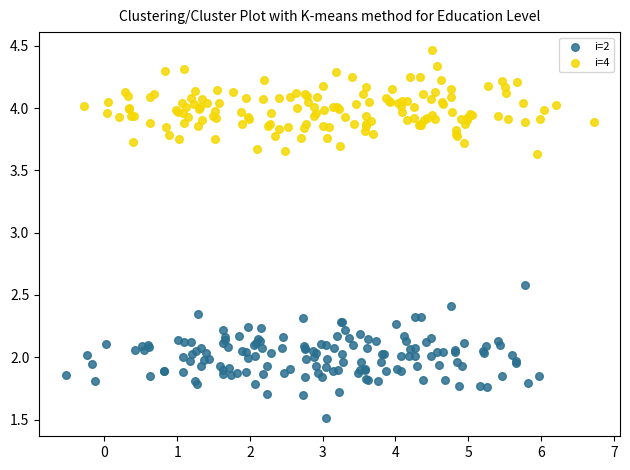

What are all the series names shown in the legend?

i=2, i=4